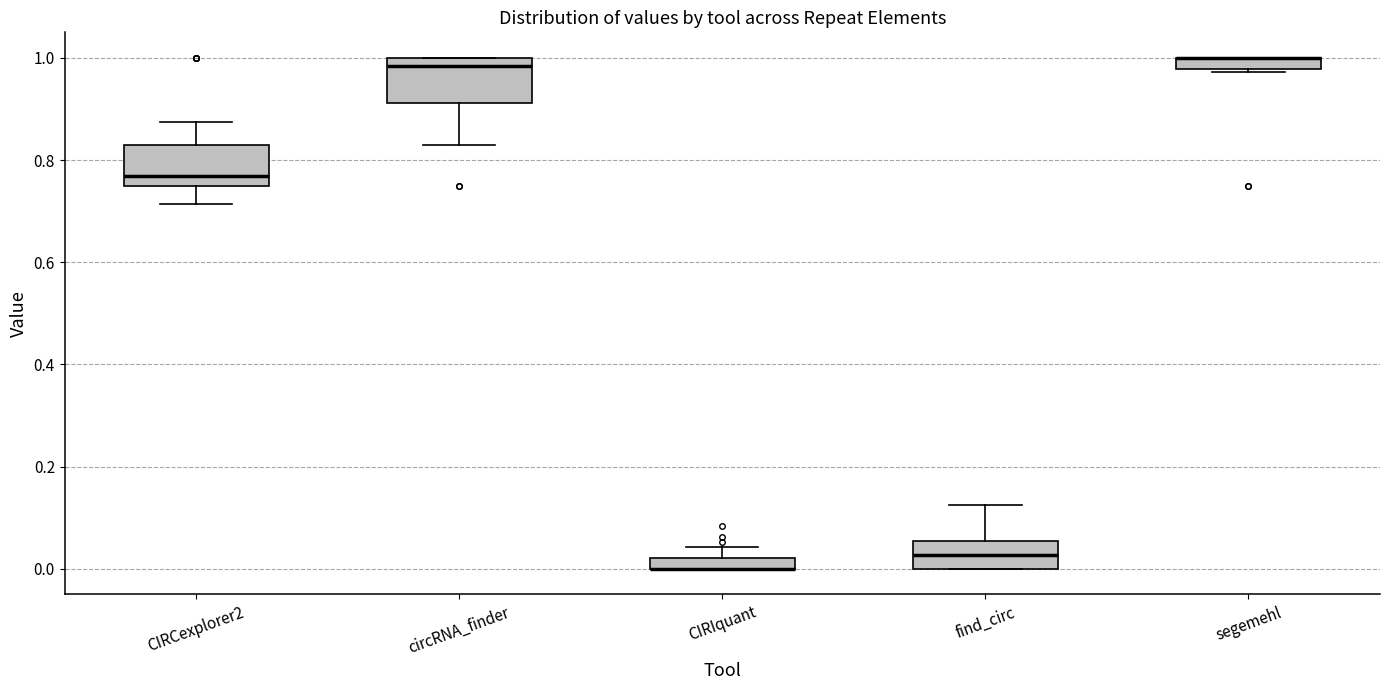

Where is the lower edge of the box for segemehl on the y-axis? The values are not printed on the chart, so give them approximately, as read against the axis.

0.98